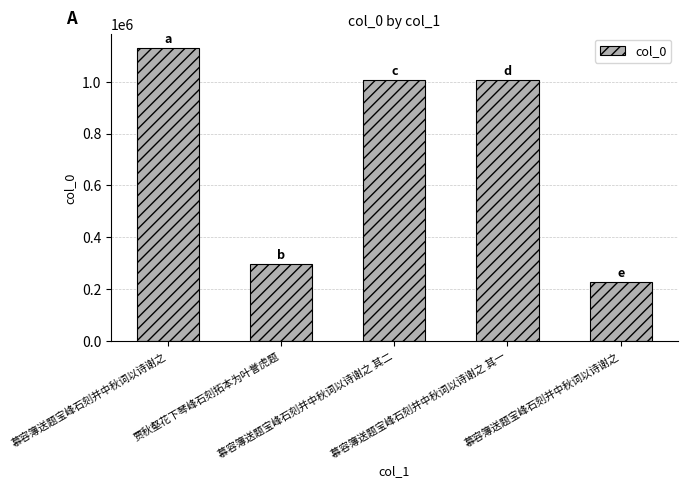

Which category has the lowest value across all series?

慕容簿送题宝峰石刻并中秋词以诗谢之